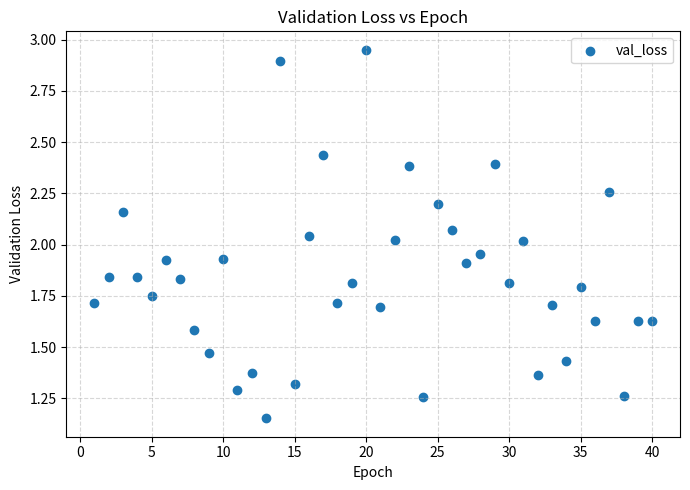

What is the range of X values (max minus min)?

39.0